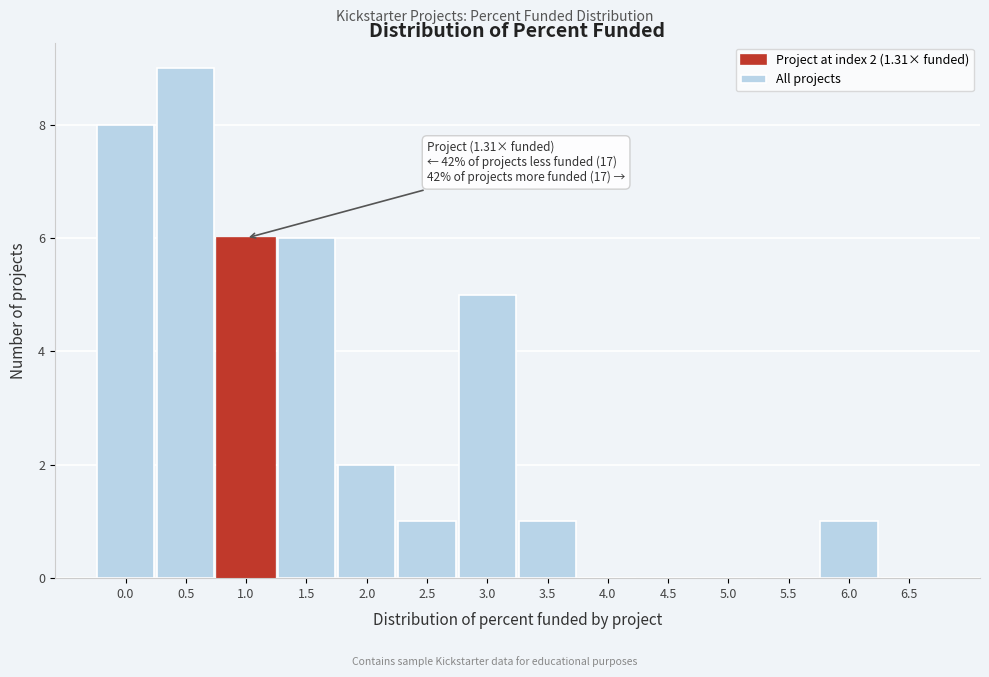

Reading left to right, extract all data points from this chart.

0.0=8	0.5=9	1.0=6	1.5=6	2.0=2	2.5=1	3.0=5	3.5=1	4.0=0	4.5=0	5.0=0	5.5=0	6.0=1	6.5=0